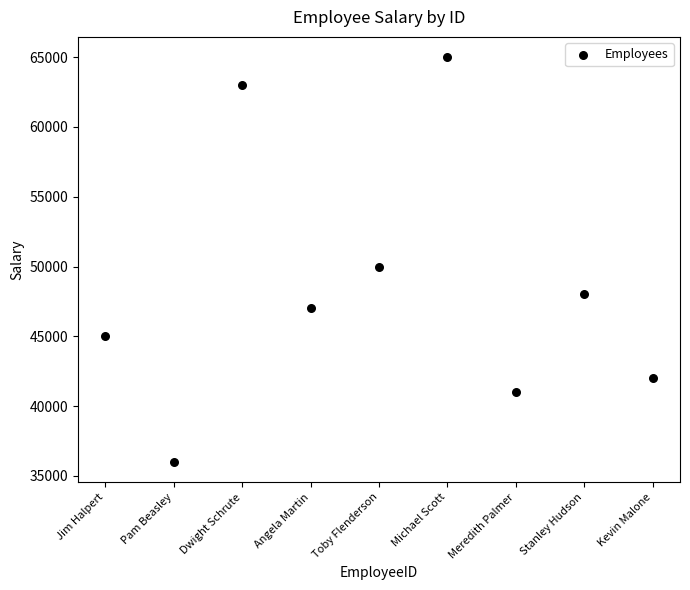

What Y value in the scatter plot is closest to 50500?

50000